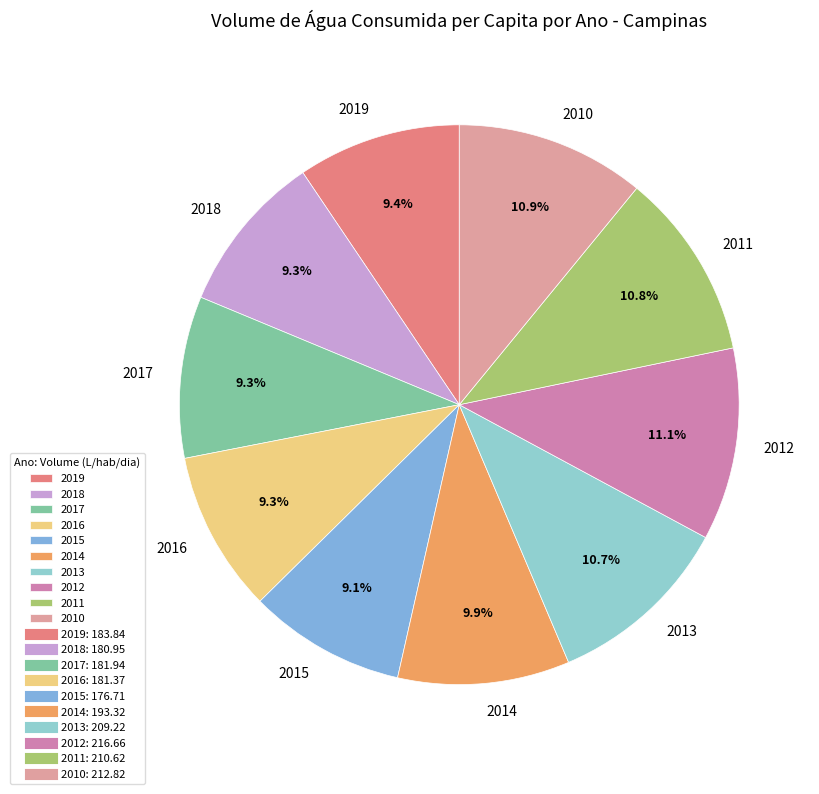

How many slices are in this pie chart?

10